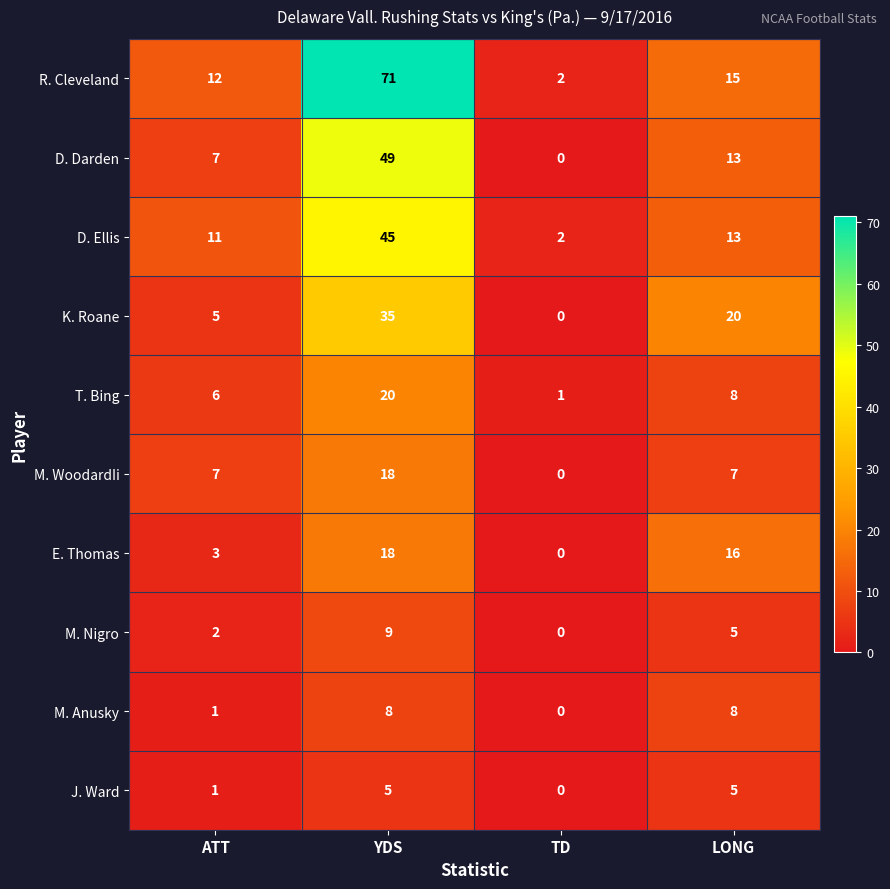

Which label corresponds to the smallest value in the chart?

TD